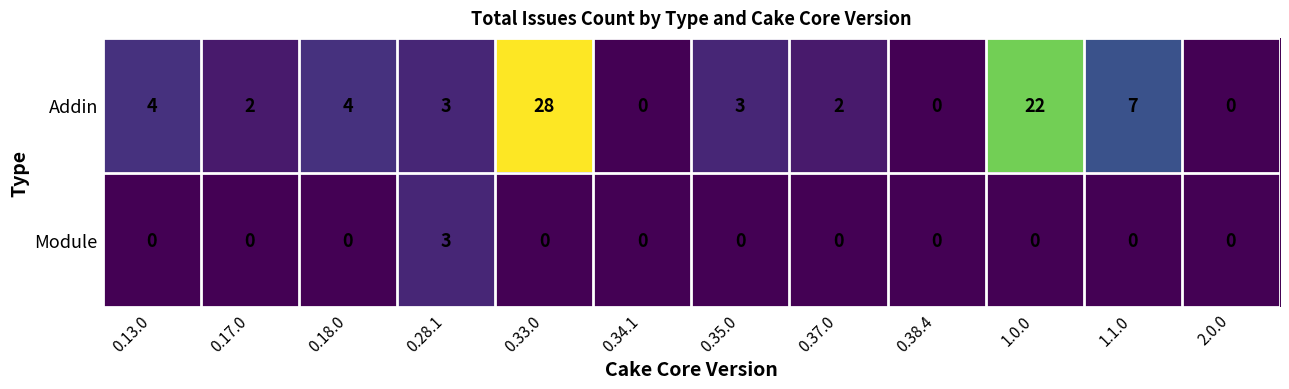

Reading right to left, list all the values displayed in this chart.

Addin: 0	7	22	0	2	3	0	28	3	4	2	4
Module: 0	0	0	0	0	0	0	0	3	0	0	0